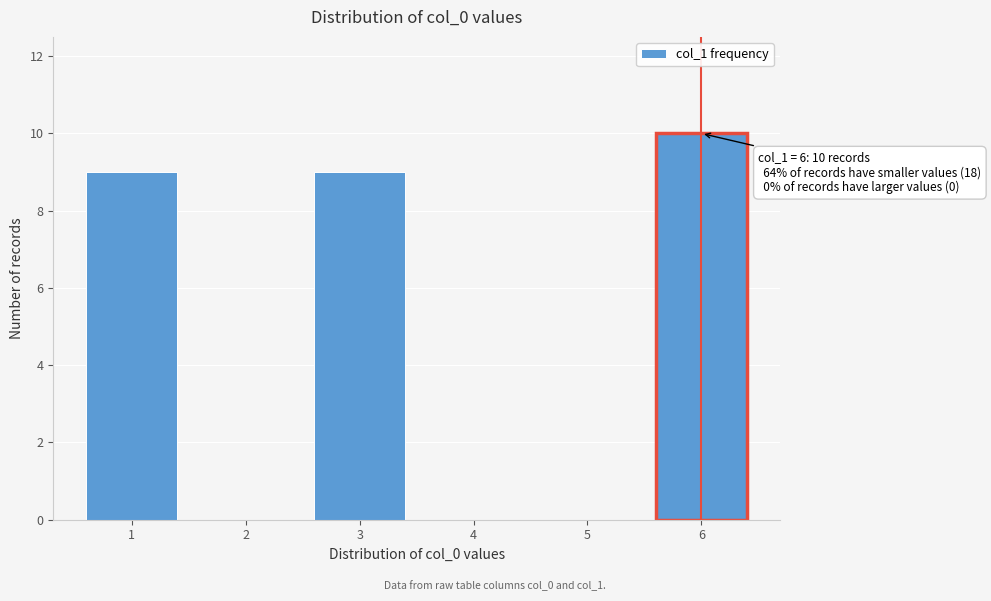

Reading right to left, extract all data points from this chart.

6=10	5=0	4=0	3=9	2=0	1=9